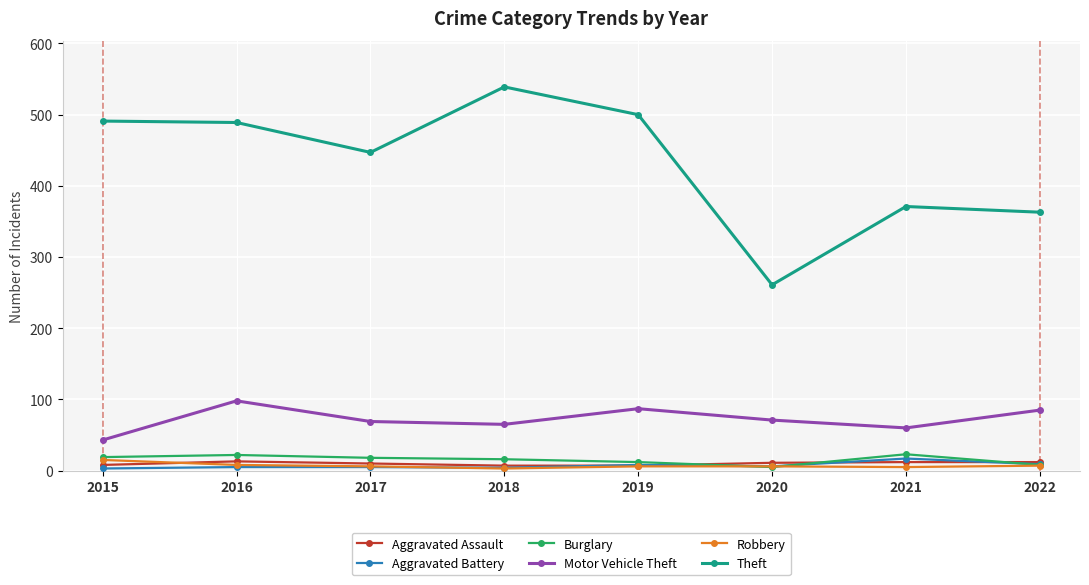

What is the difference between the highest and lowest values at 2015?

488